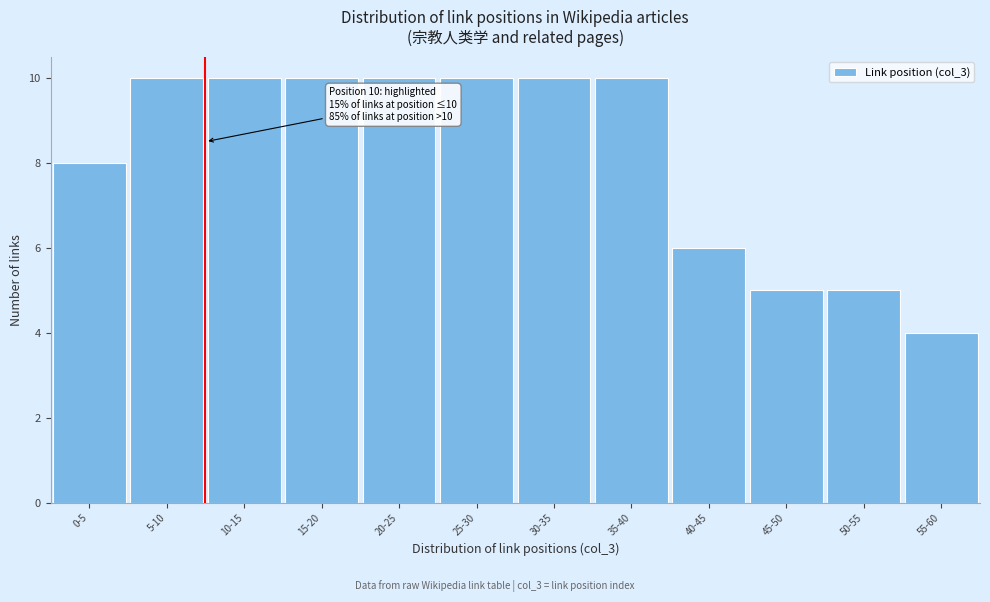

Reading right to left, list all the values displayed in this chart.

55-60=4	50-55=5	45-50=5	40-45=6	35-40=10	30-35=10	25-30=10	20-25=10	15-20=10	10-15=10	5-10=10	0-5=8